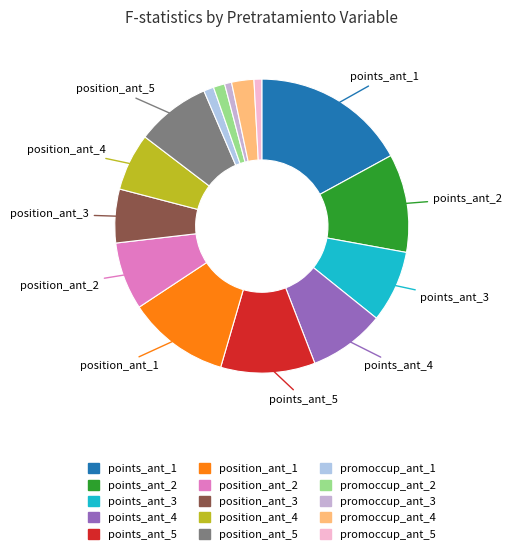

Which category has the smallest portion of the pie?

promoccup_ant_3